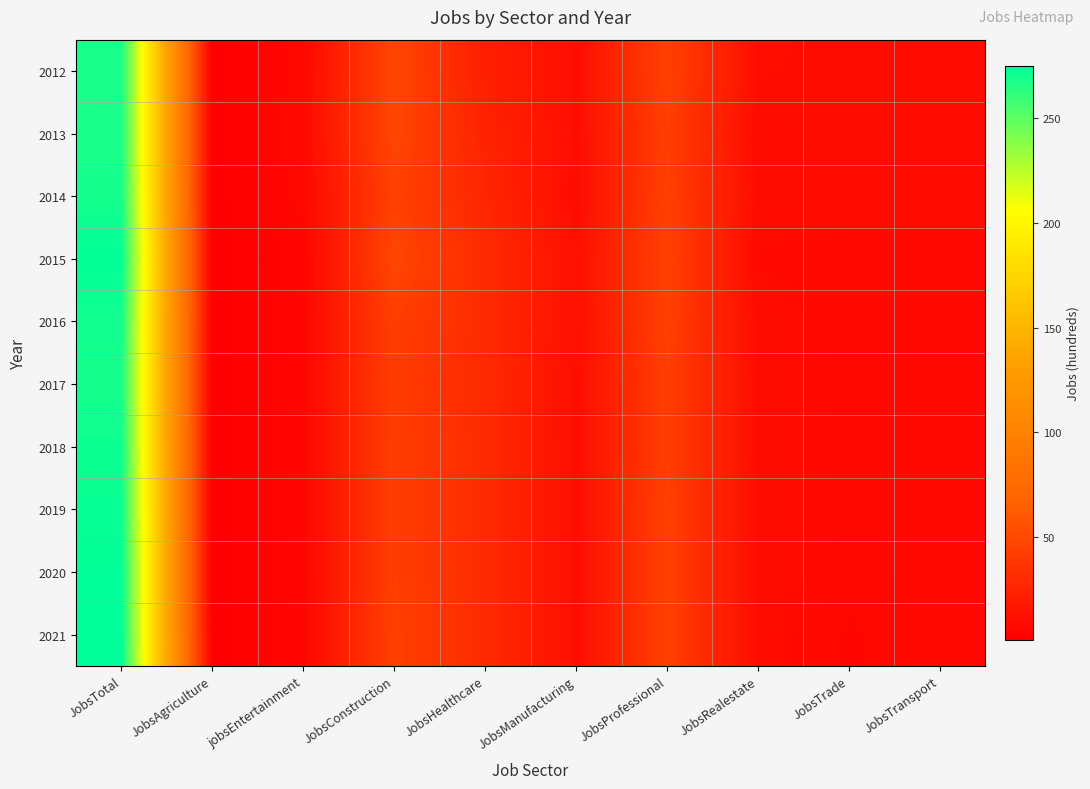

How many distinct data groups are displayed?

10